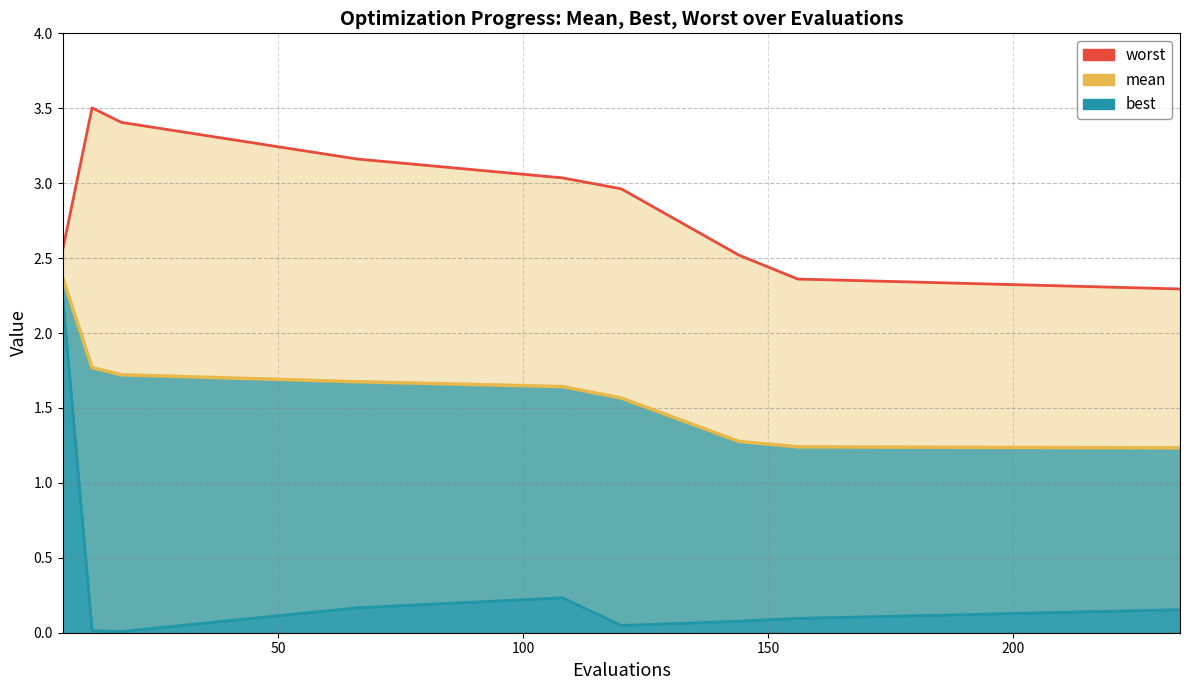

Which series has the largest total across all categories?

worst (line)